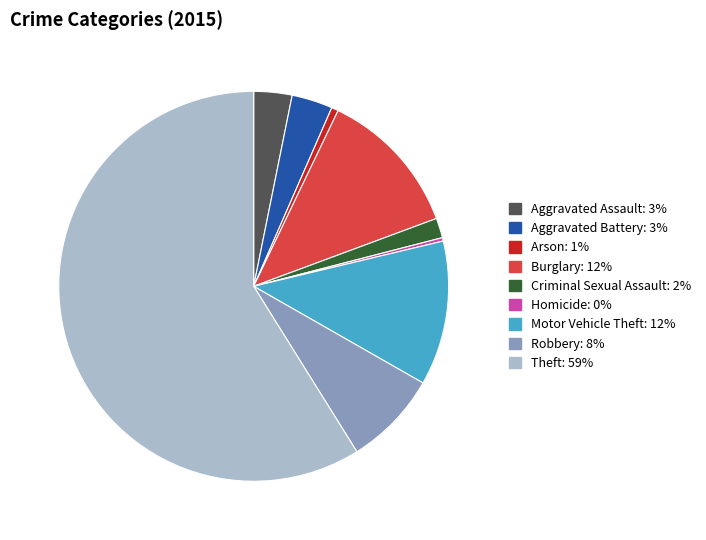

How many segments does this pie chart have?

9